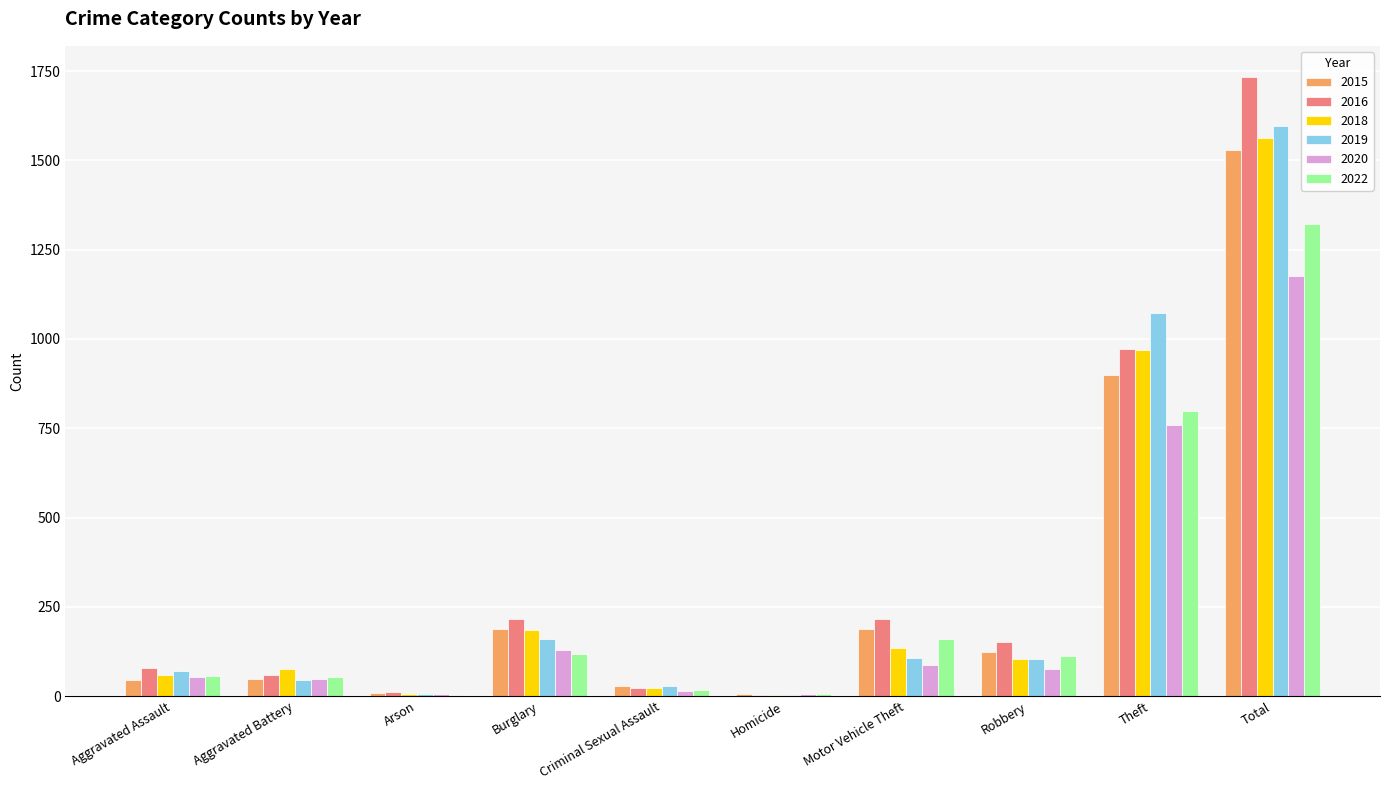

The 2018 series shows 60 at Aggravated Assault. True or false?

True